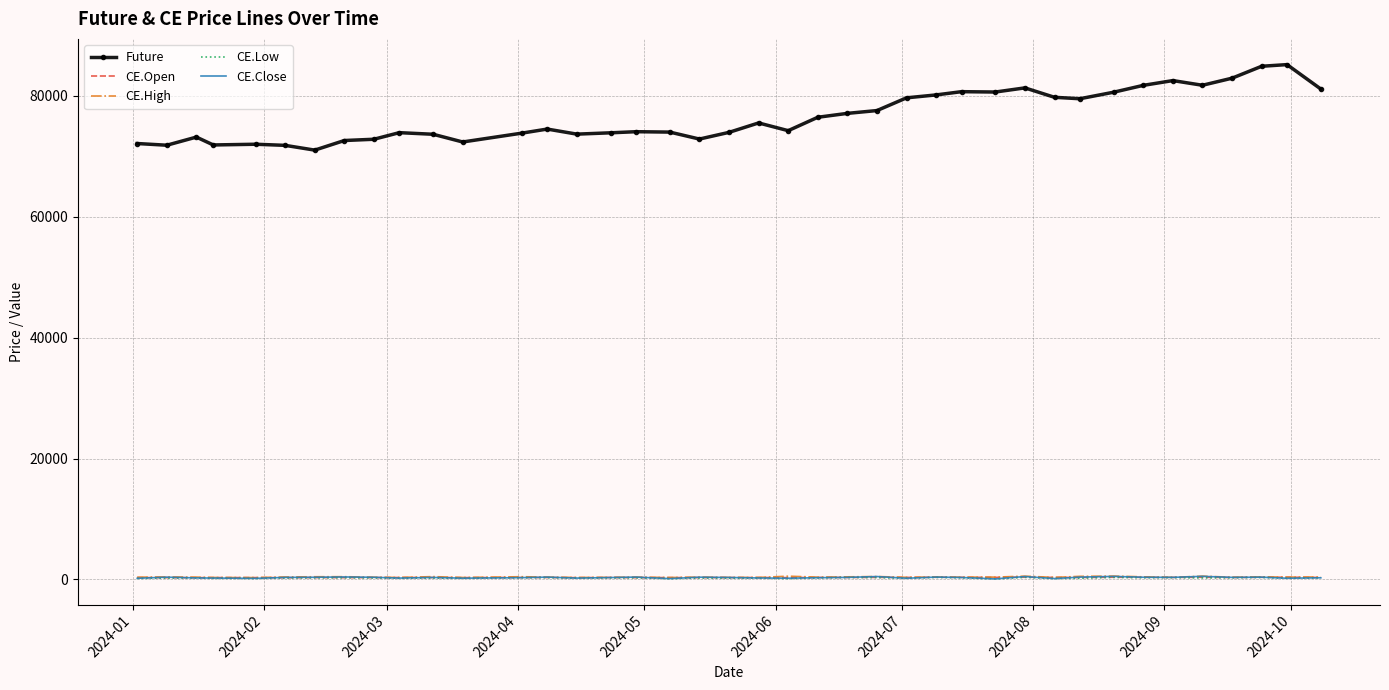

Which series has the largest range (max minus min)?

Future